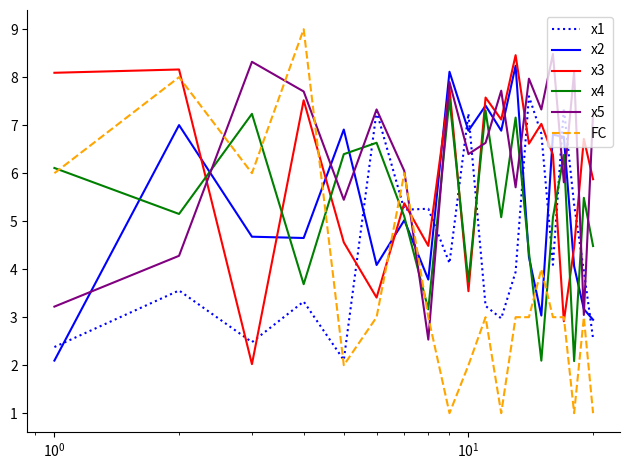

What is the difference between the maximum and minimum values in the x3 series?

6.4